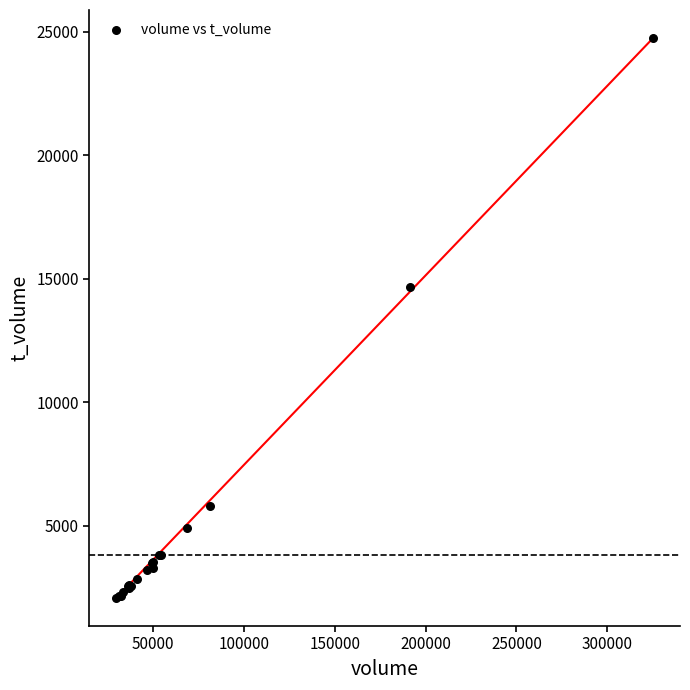

What Y value in the scatter plot is closest to 13413?

14667